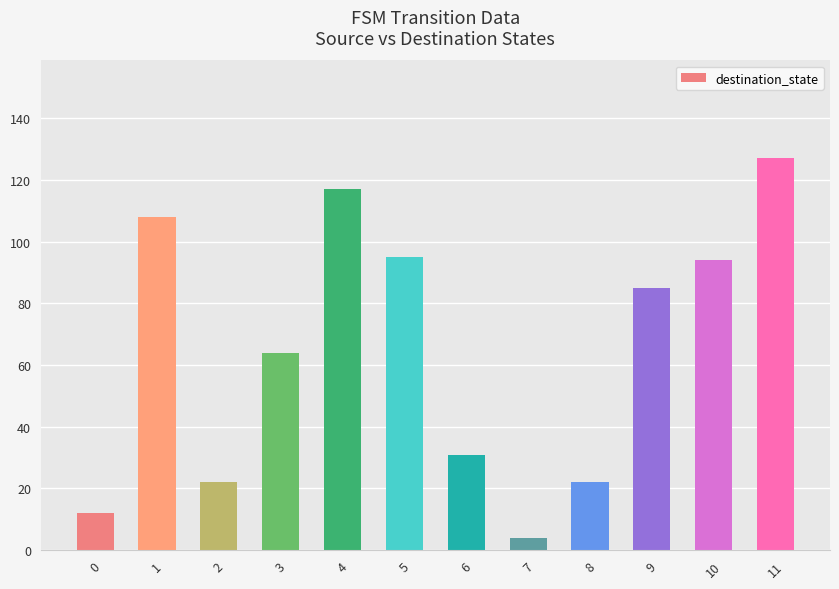

True or false: the data shows 219 at 11.

False